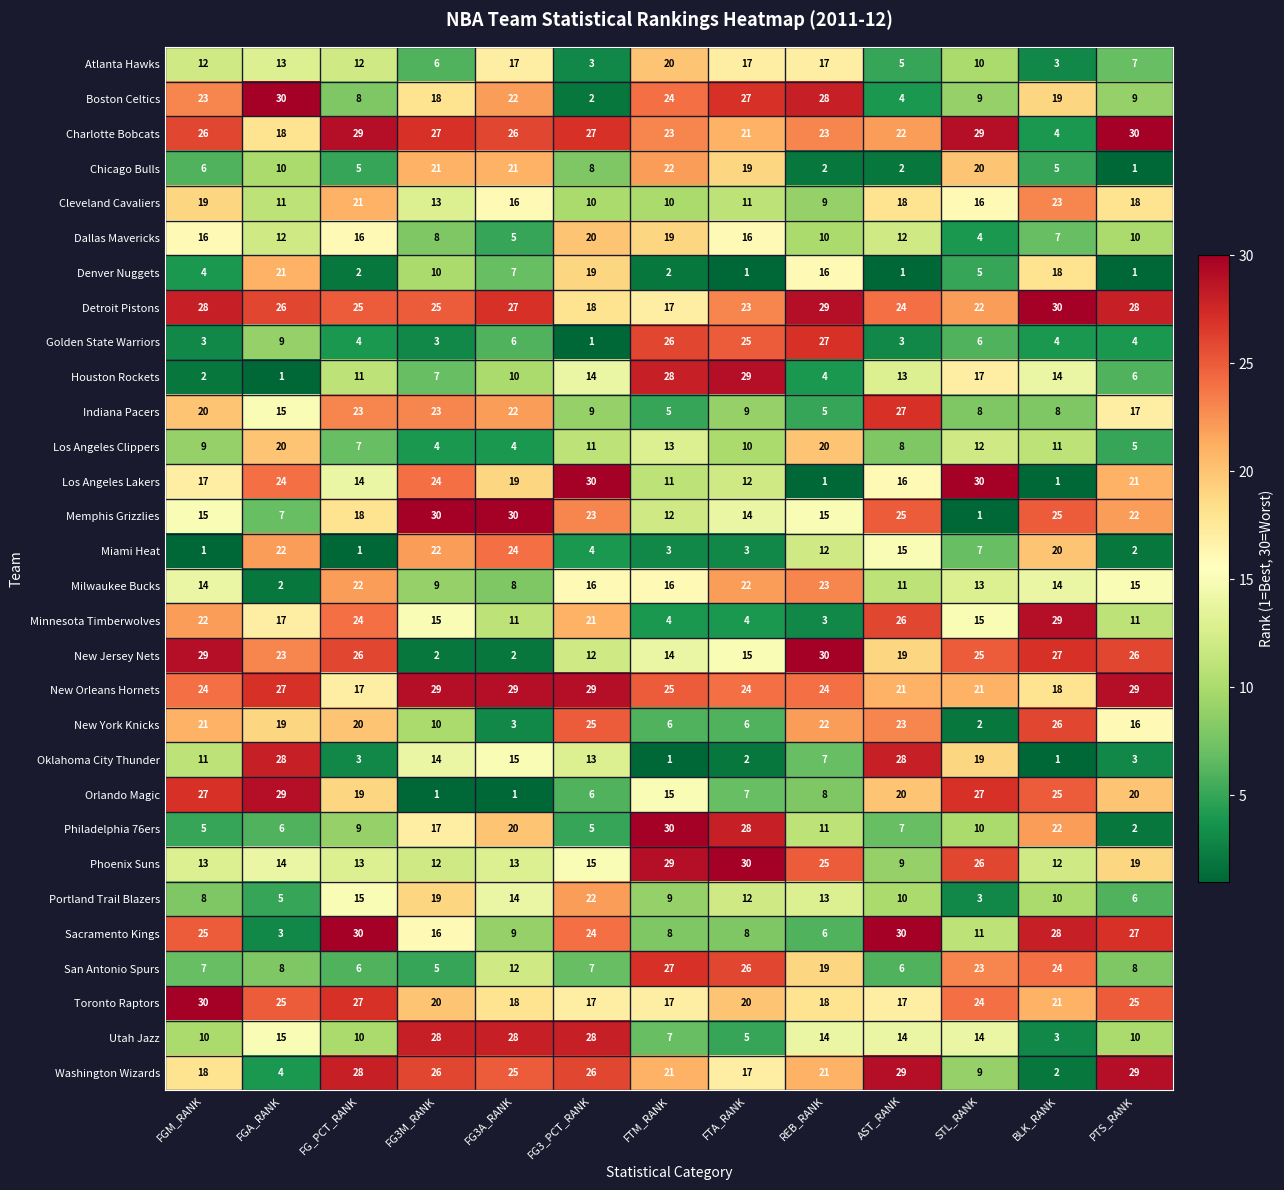

Between FGM_RANK and PTS_RANK, which series saw the biggest shift?

Boston Celtics